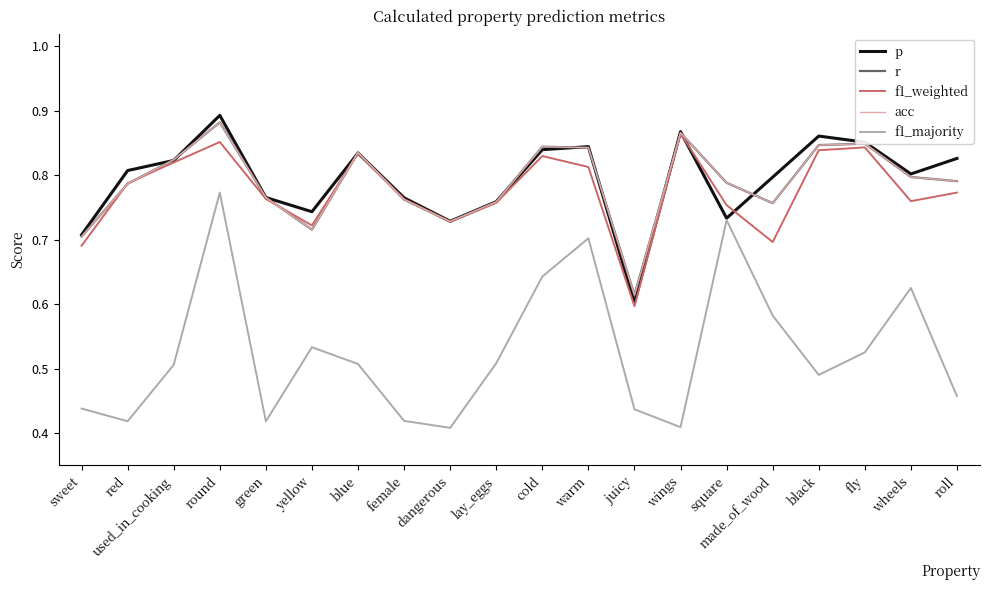

Rank the series by their maximum value, from lowest to highest.

f1_majority, f1_weighted, r, acc, p